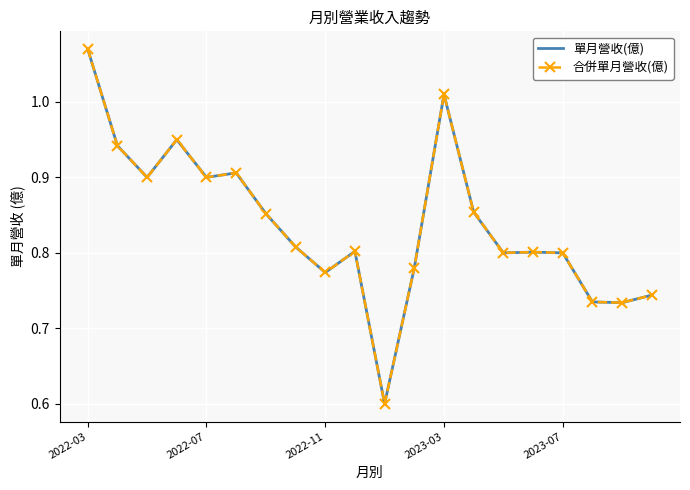

What is the difference between the maximum and minimum values in the 合併單月營收(億) series?

0.5